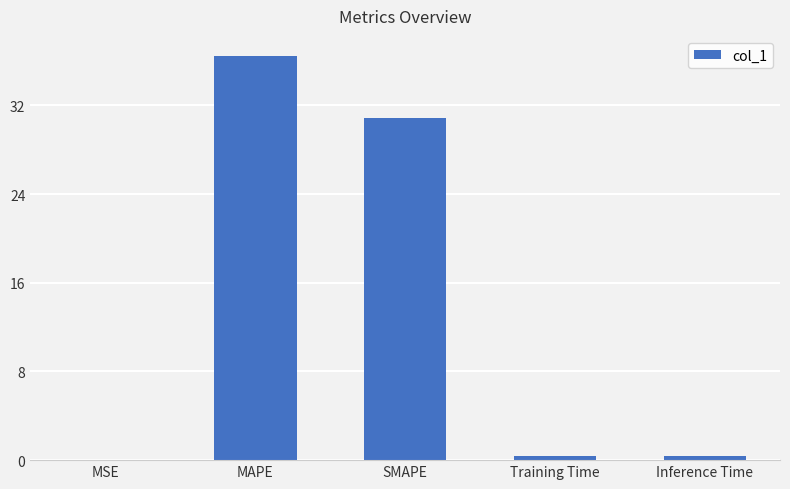

Does the chart contain stacked bars?

No